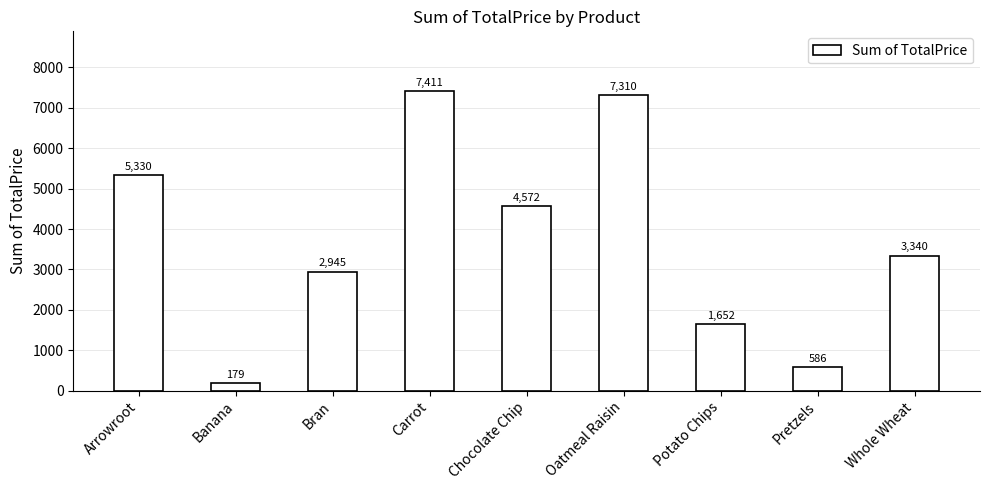

How many data points are above 3339?

5